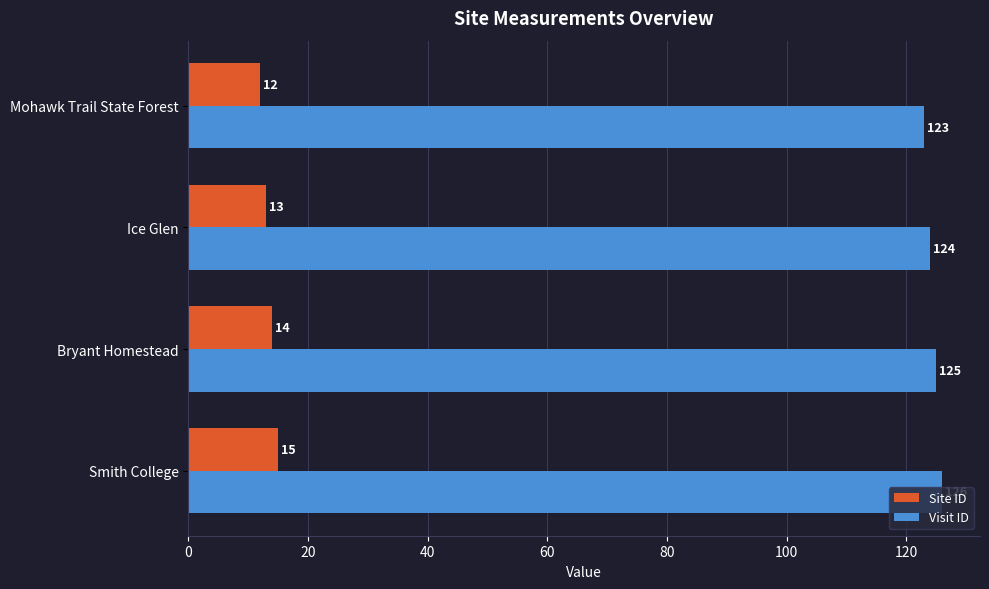

Is it true that Visit ID equals 126 at Smith College?

True